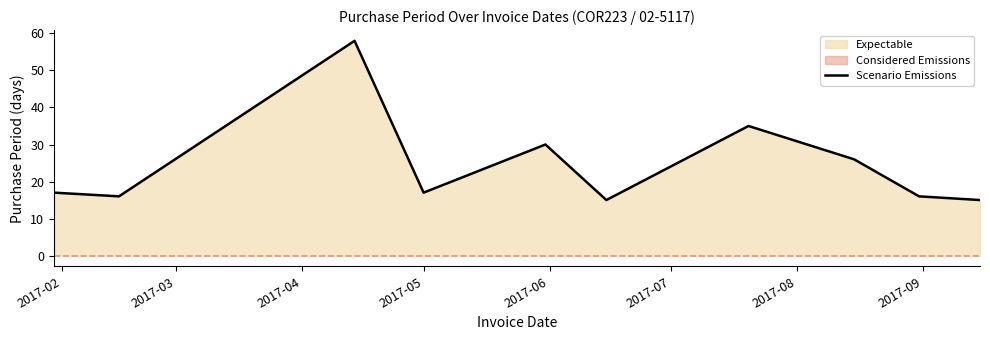

What is the maximum value for Scenario Emissions?

58